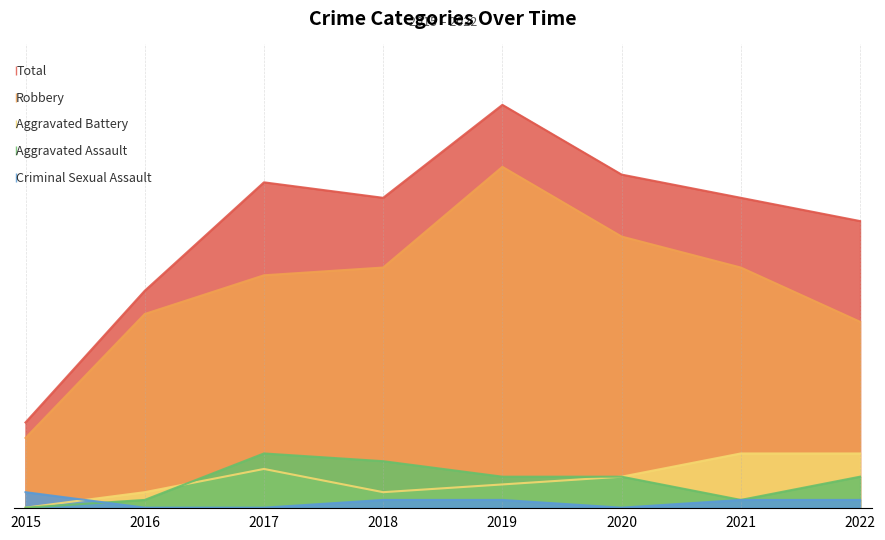

What is the sum of all Aggravated Assault values?

27